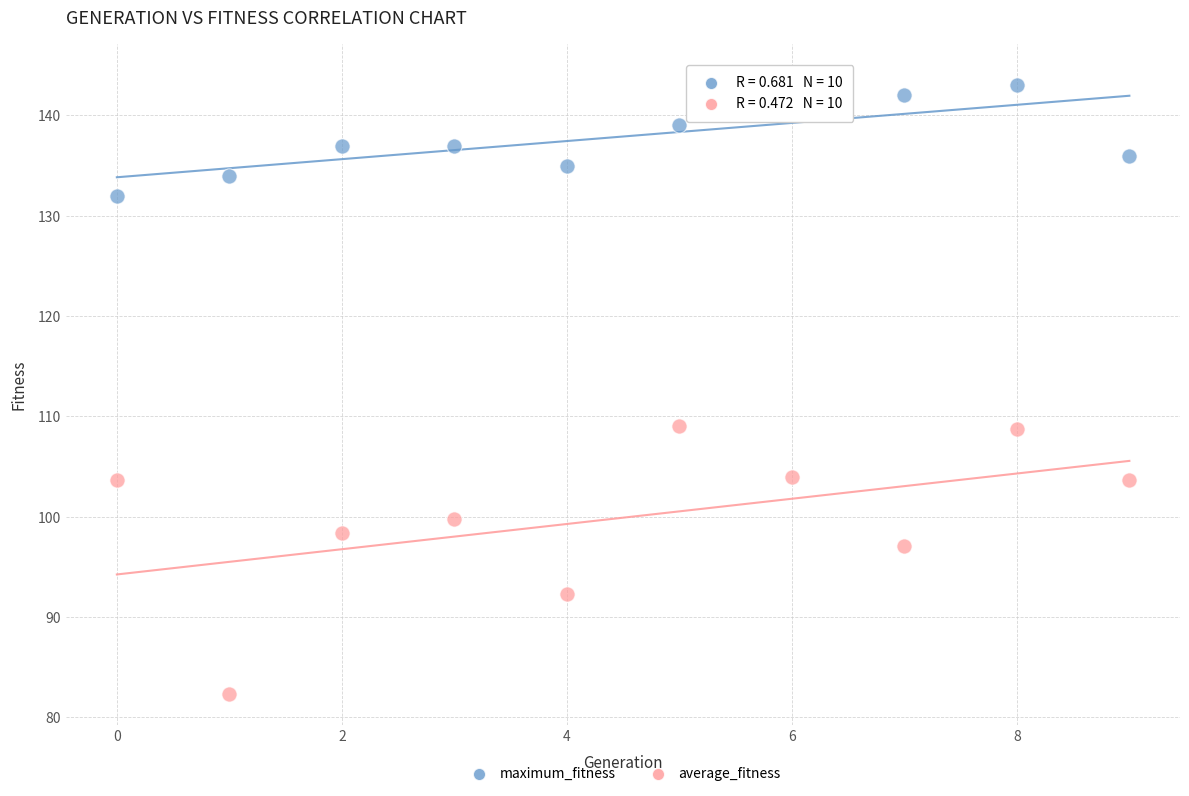

Which series has the largest Y range (max minus min)?

average_fitness